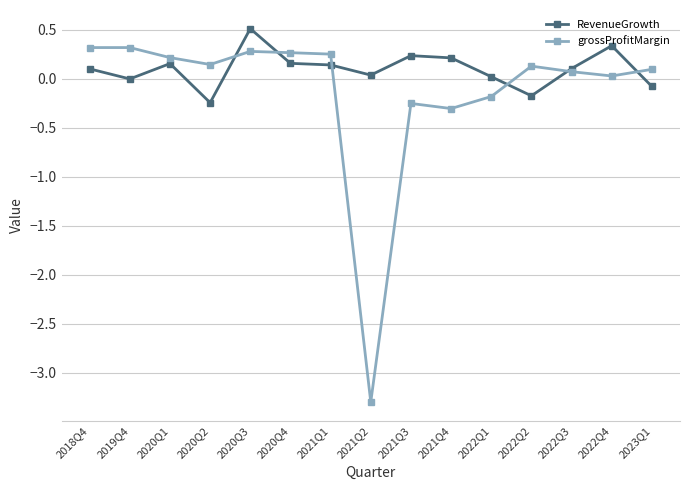

What is the label of the 2nd point from the left?

2019Q4